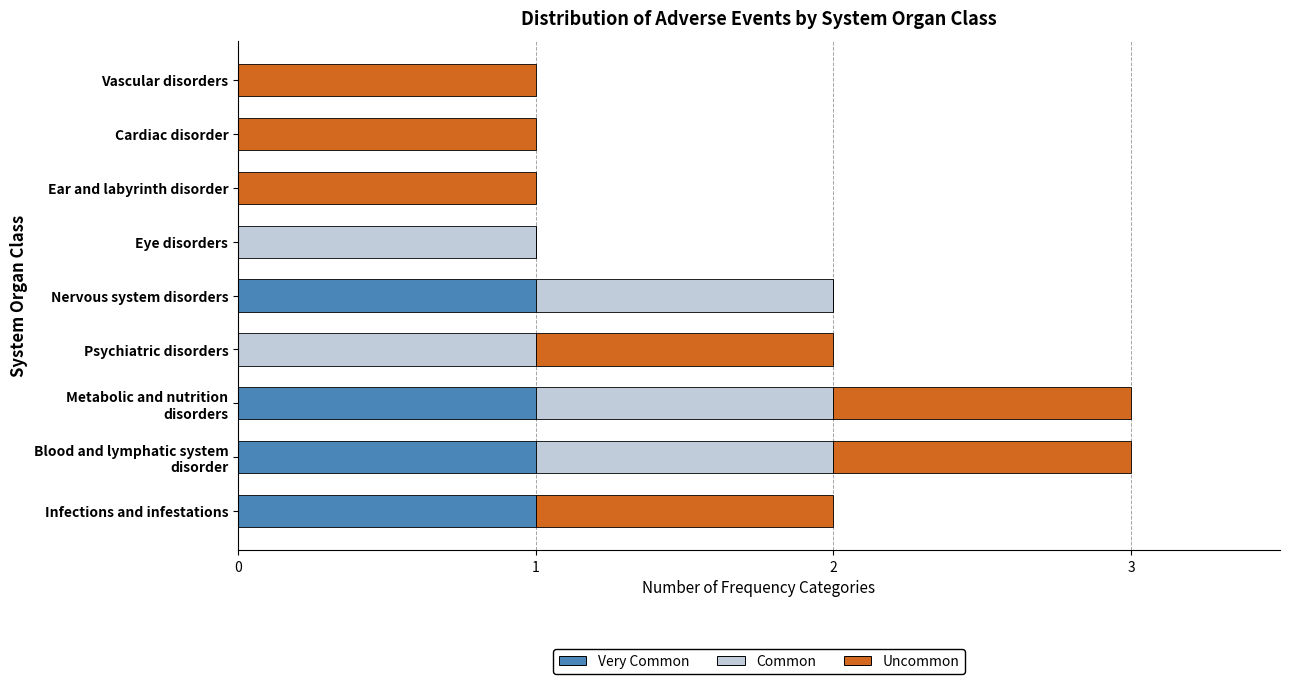

How many Uncommon values are between 1 and 2?

7